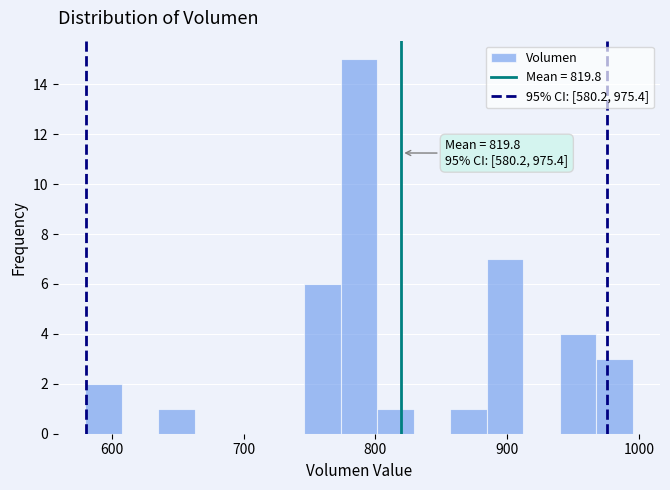

Read against the x-axis, roughly where is the centre of the tallest bar?

790